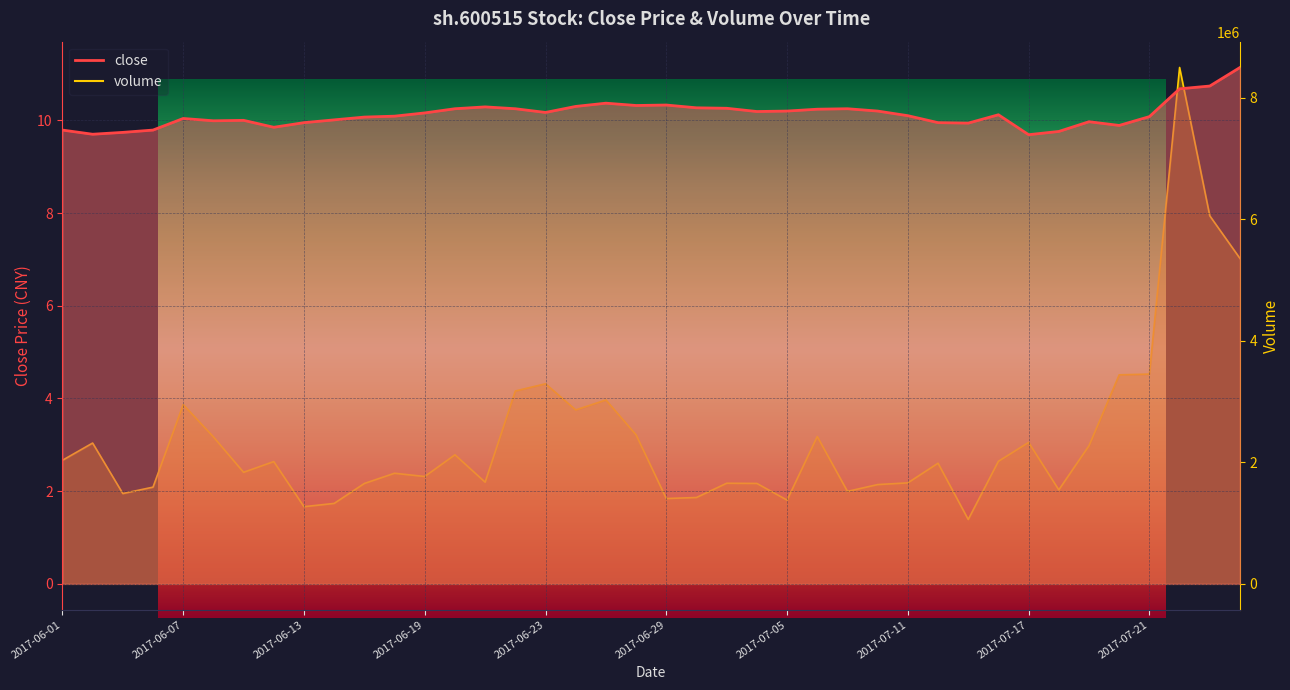

Rank the categories by value from highest to lowest.

2017-07-26, 2017-07-25, 2017-07-24, 2017-06-27, 2017-06-29, 2017-06-28, 2017-06-26, 2017-06-21, 2017-06-30, 2017-07-03, 2017-06-20, 2017-06-22, 2017-07-07, 2017-07-06, 2017-07-05, 2017-07-10, 2017-07-04, 2017-06-23, 2017-06-19, 2017-07-14, 2017-07-11, 2017-06-16, 2017-07-21, 2017-06-15, 2017-06-07, 2017-06-14, 2017-06-09, 2017-06-08, 2017-07-19, 2017-06-13, 2017-07-12, 2017-07-13, 2017-07-20, 2017-06-12, 2017-06-01, 2017-06-06, 2017-07-18, 2017-06-05, 2017-06-02, 2017-07-17